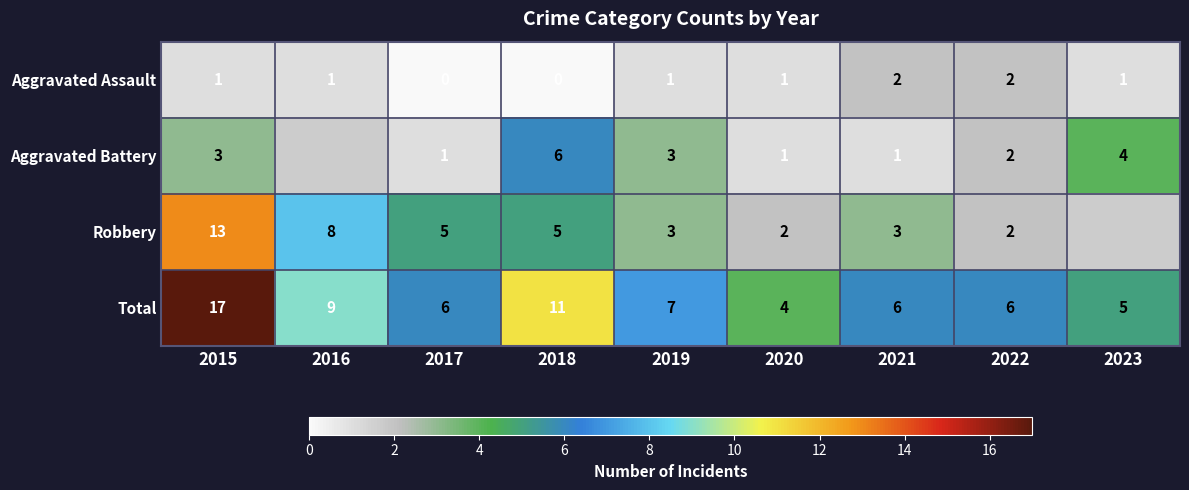

How many categories are shown in the chart?

9